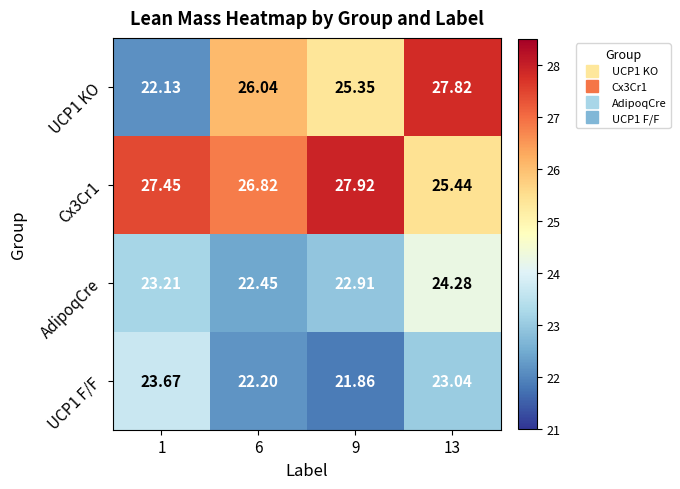

Is the value of Cx3Cr1 at 9 greater than the value of UCP1 KO at 6?

Yes